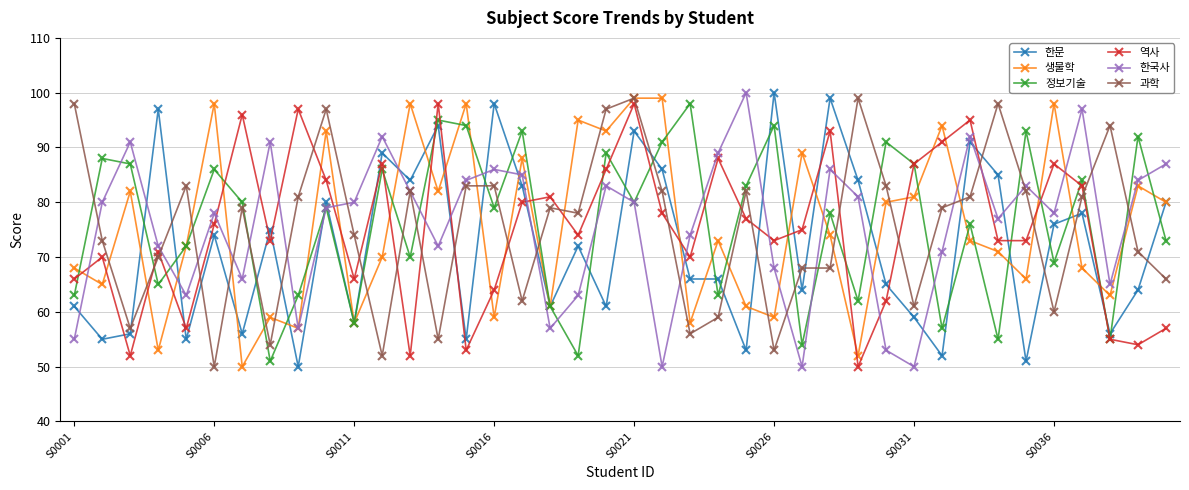

Does the chart have visible grid lines?

Yes